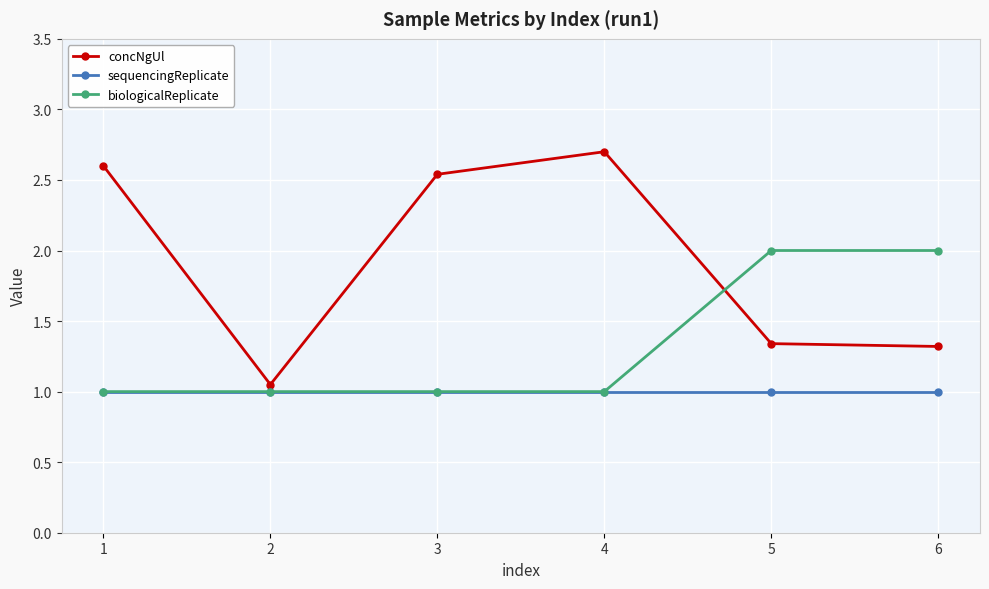

At which label is concNgUl closest to 1?

2